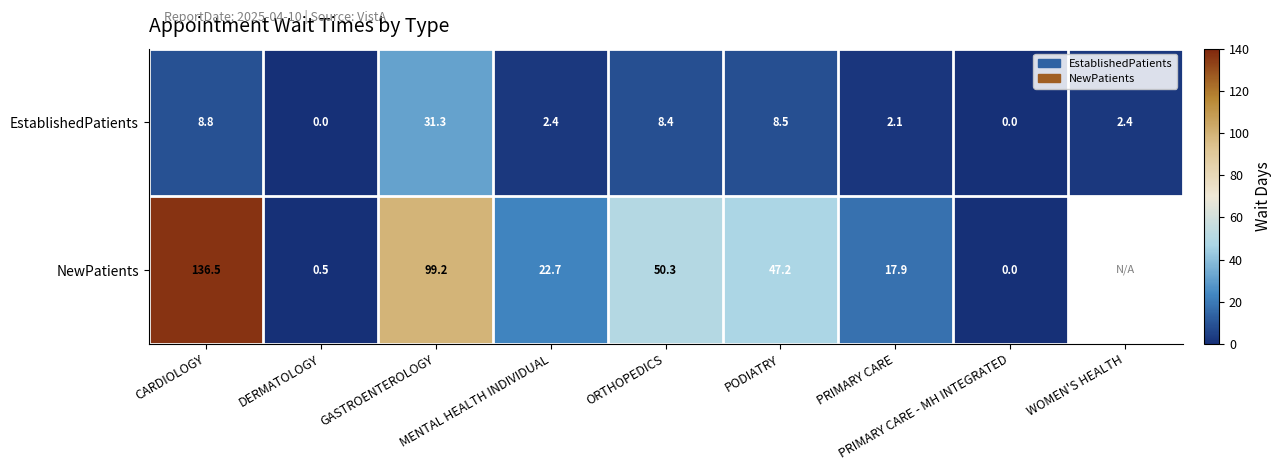

How many data points in EstablishedPatients are less than 2?

2